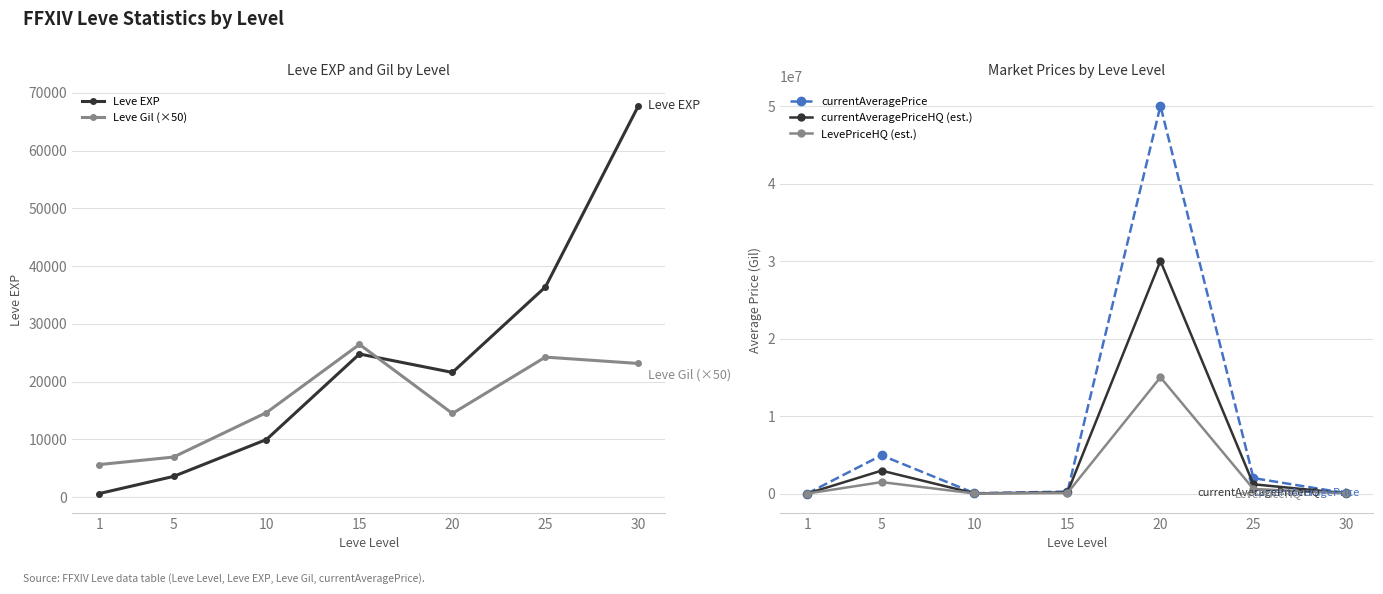

What is the sum of all currentAveragePriceHQ (est.) values?

34391551.1